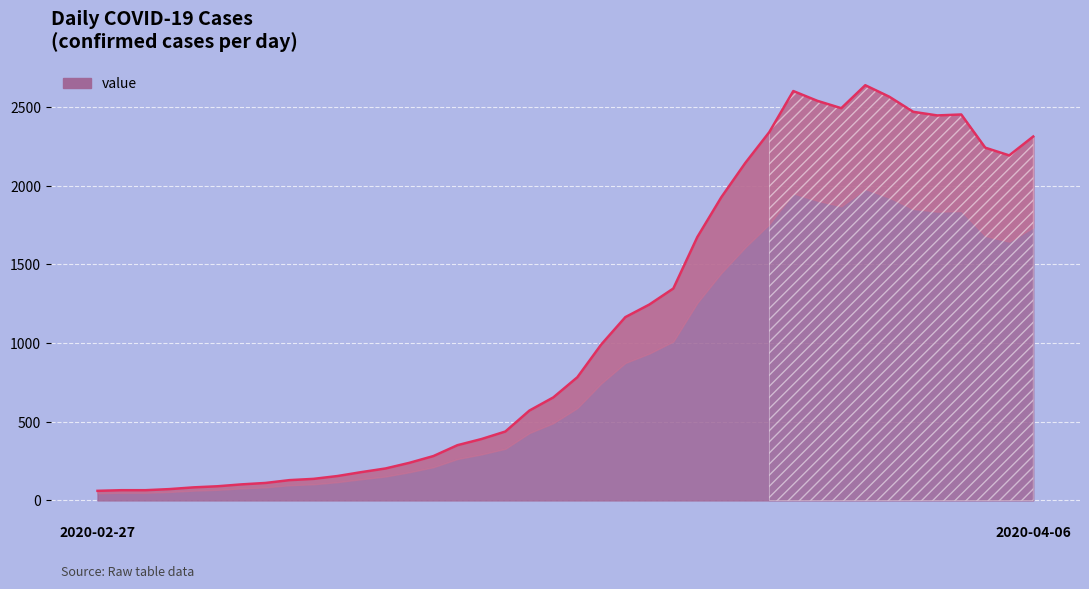

Is it true that the value at 2020-03-25 is 2145?

True